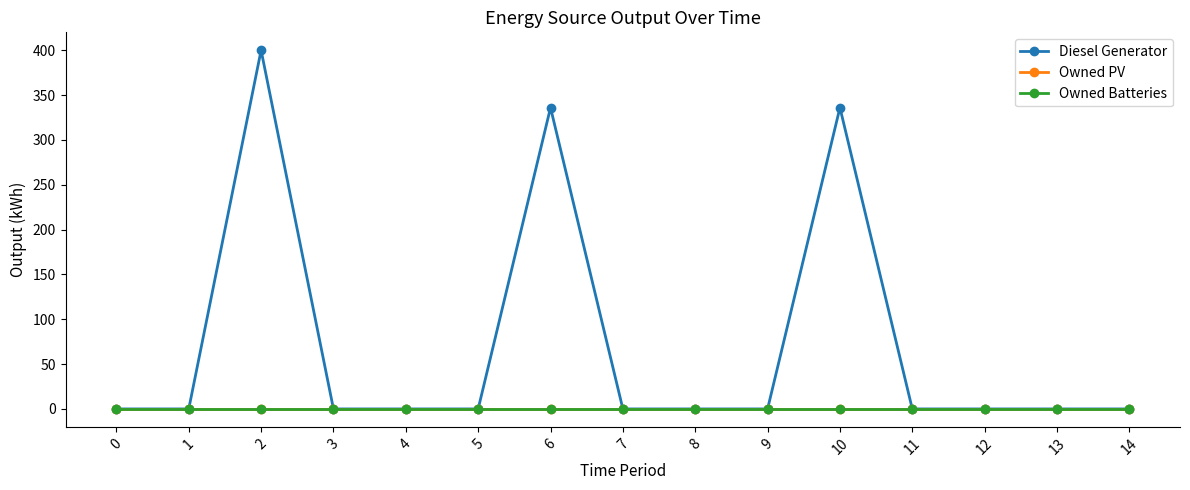

What is the sum of the Diesel Generator values at 11 and 10?

336